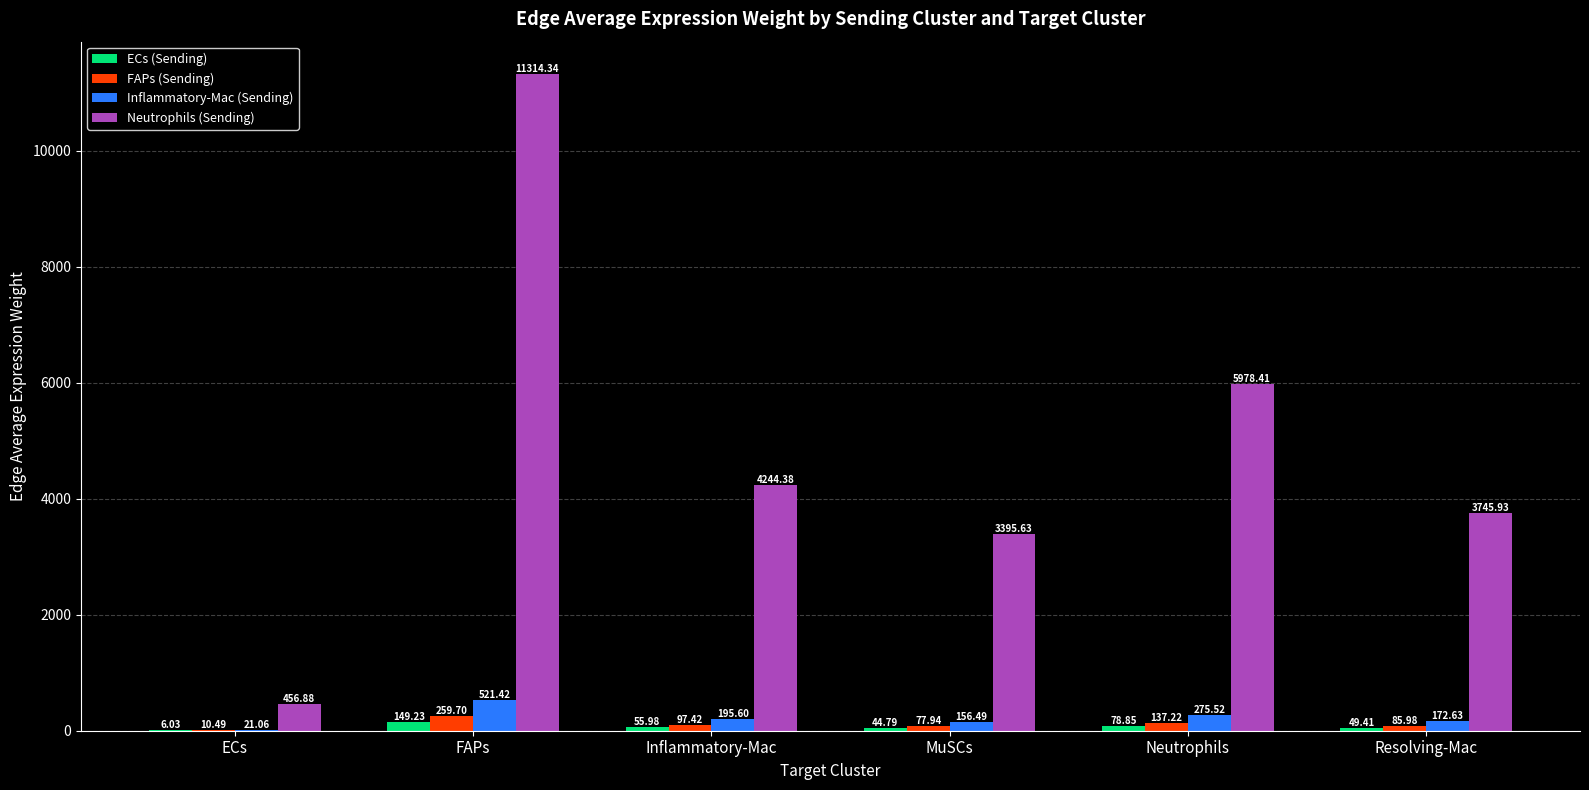

How many groups of bars are there?

6